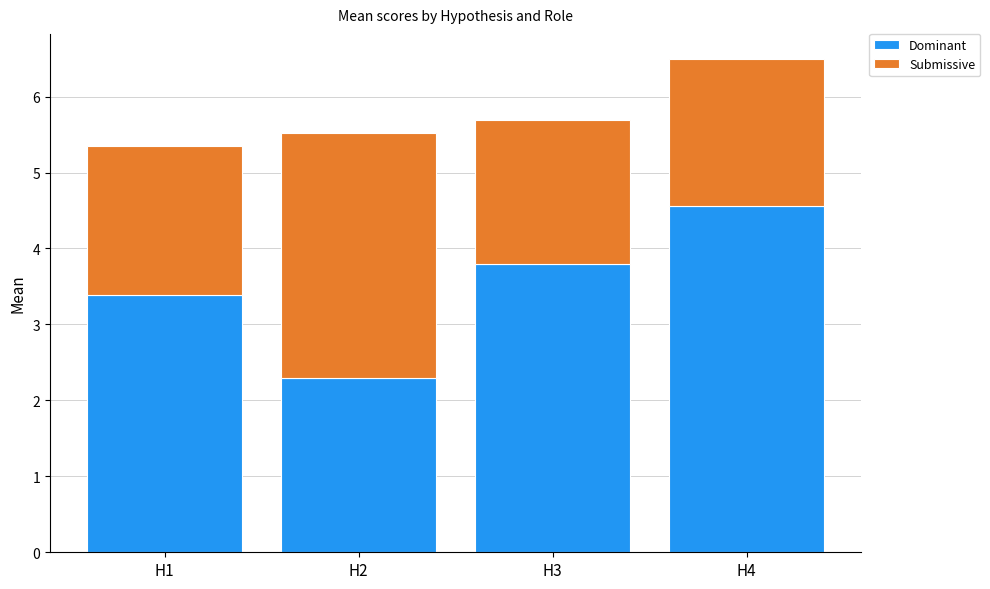

Are the bars grouped side by side (vs. stacked)?

No